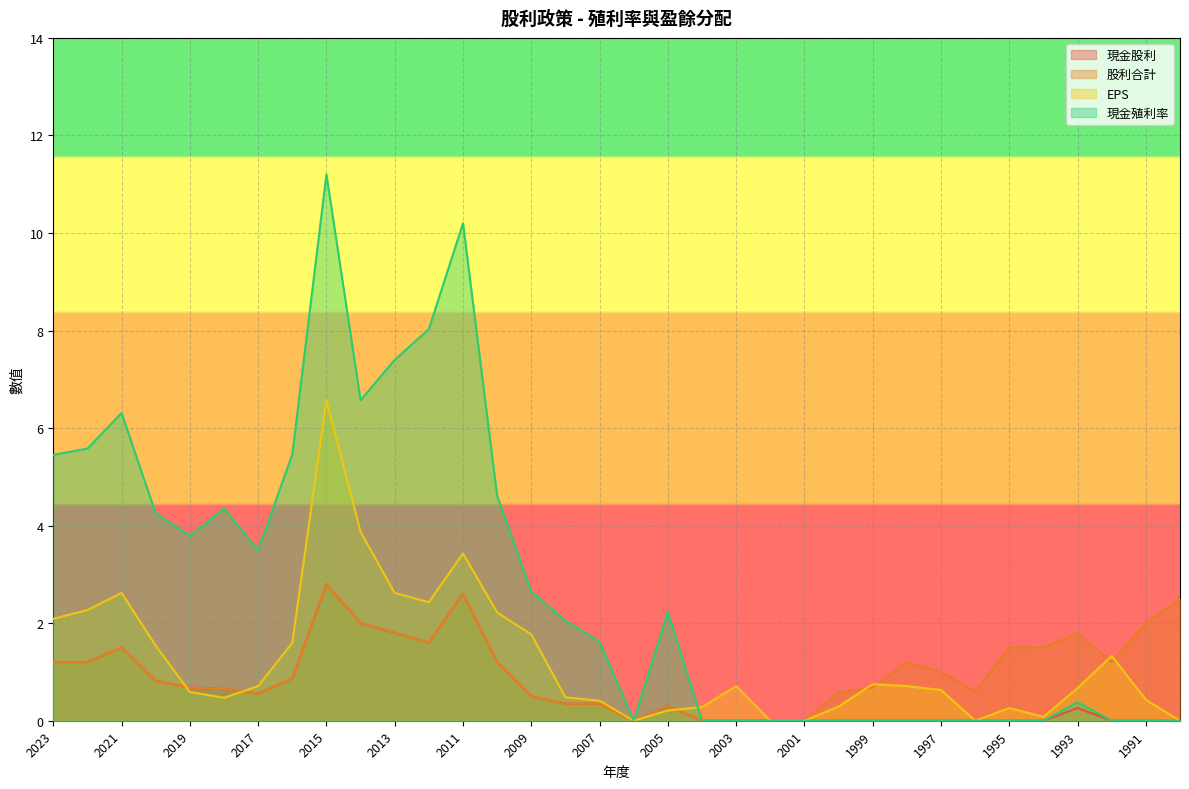

What are all the series names shown in the legend?

現金股利, 股利合計, EPS, 現金殖利率